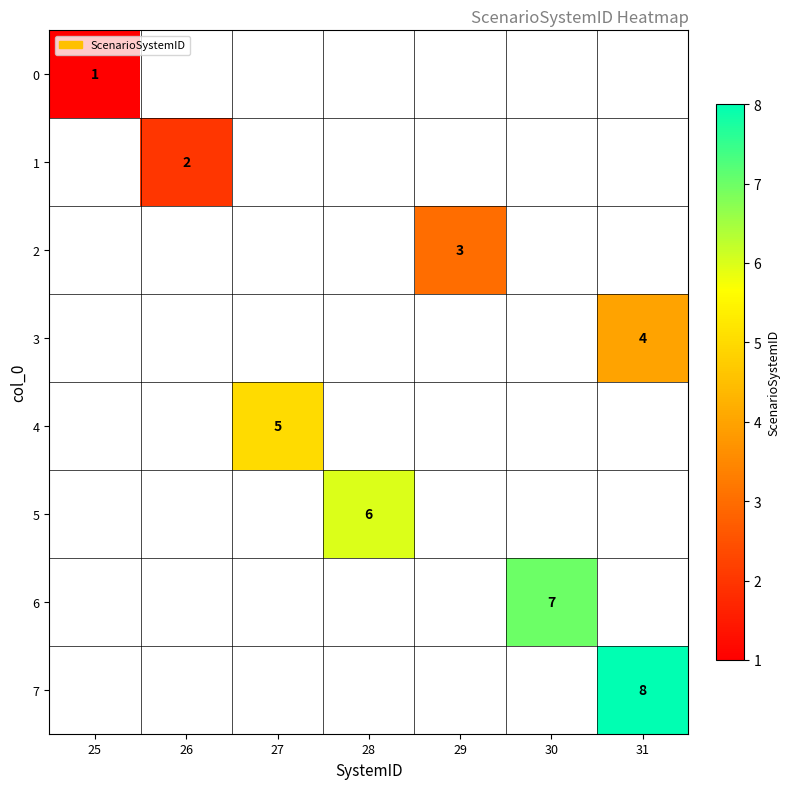

Is it true that 0 equals 1 at 25?

True